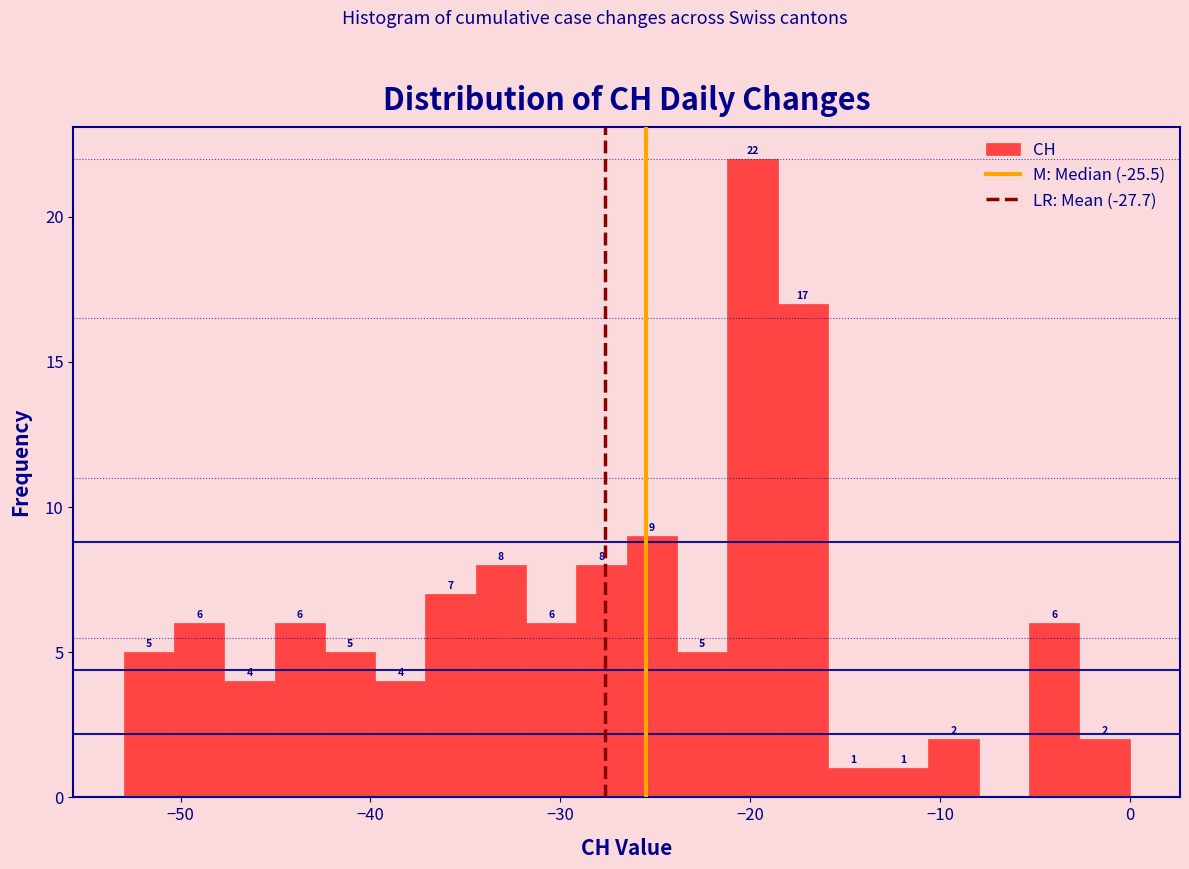

Read against the x-axis, roughly where is the centre of the tallest bar?

-20